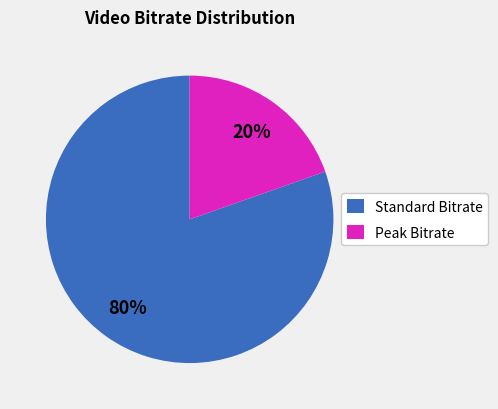

Which slice is the largest?

Standard Bitrate